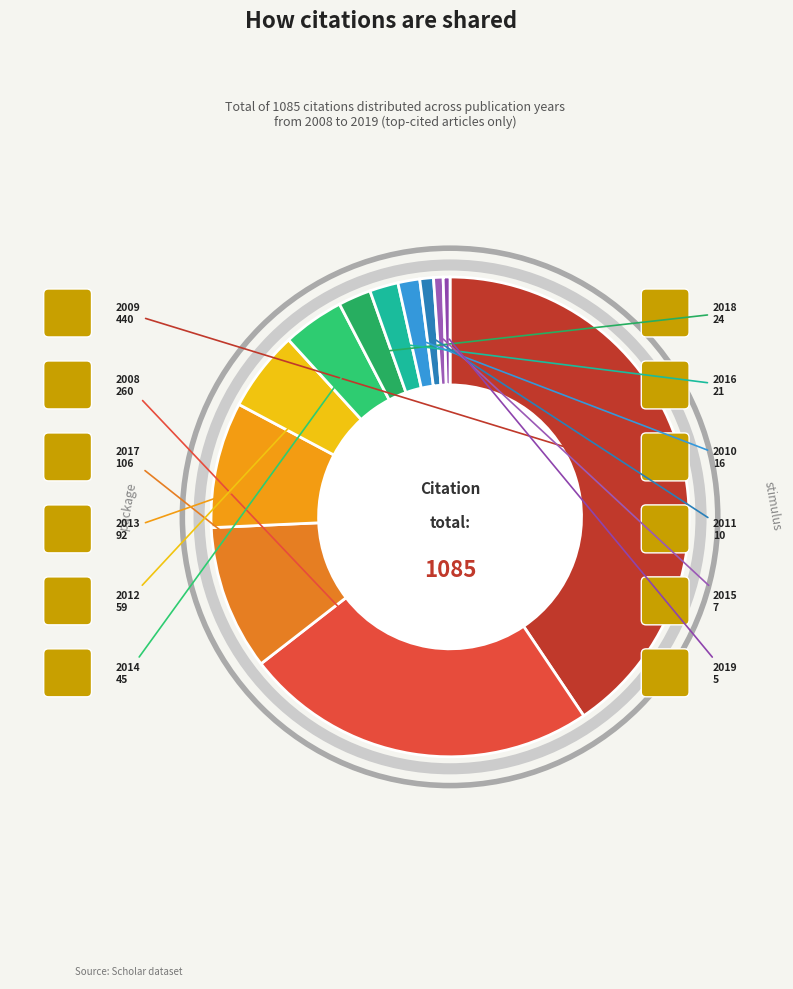

The 2009 slice represents 50% of the pie. True or false?

False